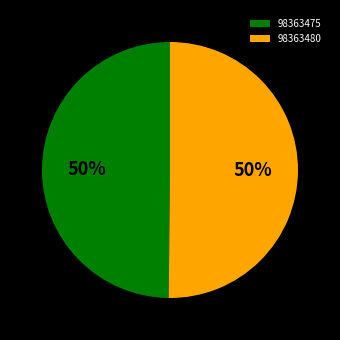

Is it true that 98363480 is 56% of the pie?

False